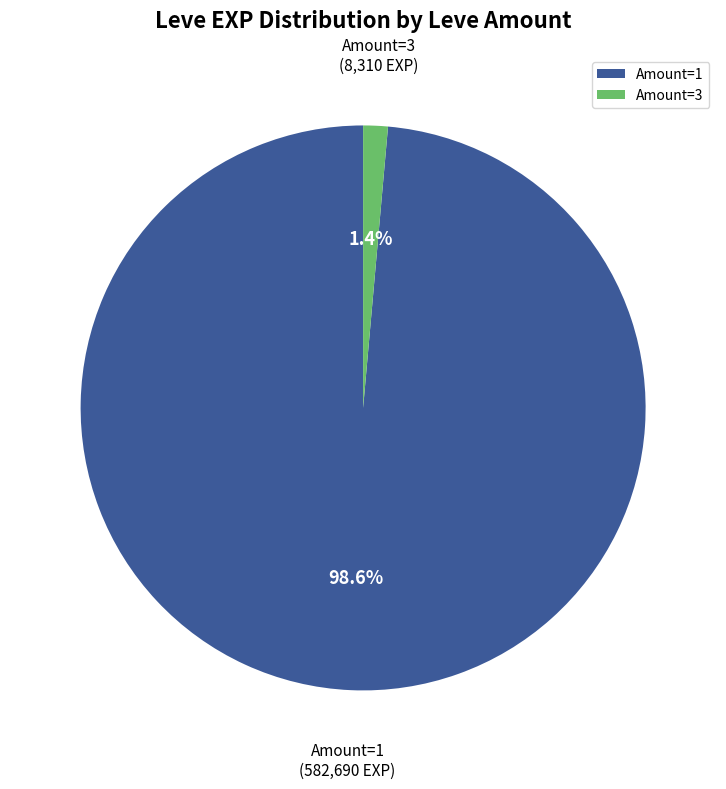

How many segments does this pie chart have?

2